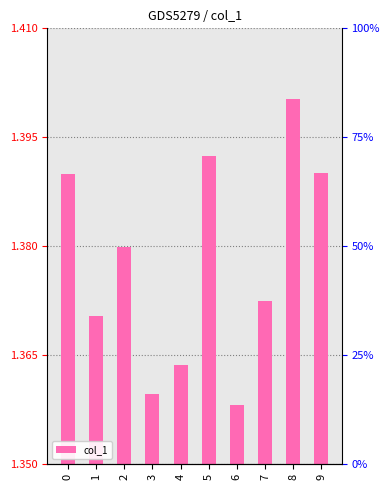

Approximately how many times larger is the value at 4 compared to 3?

1.0